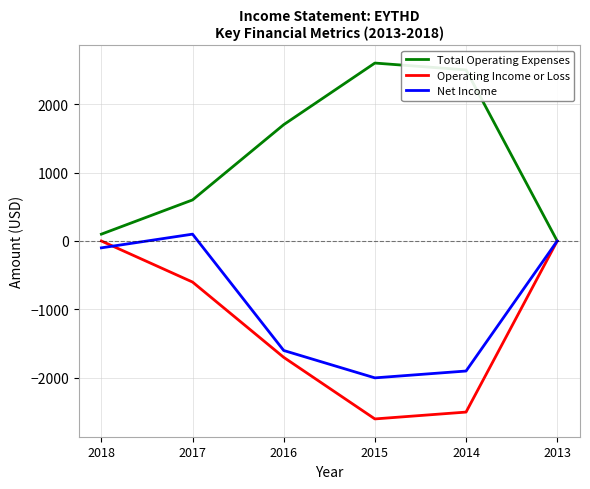

True or false: Operating Income or Loss has more than 1 points higher than both neighbors.

False